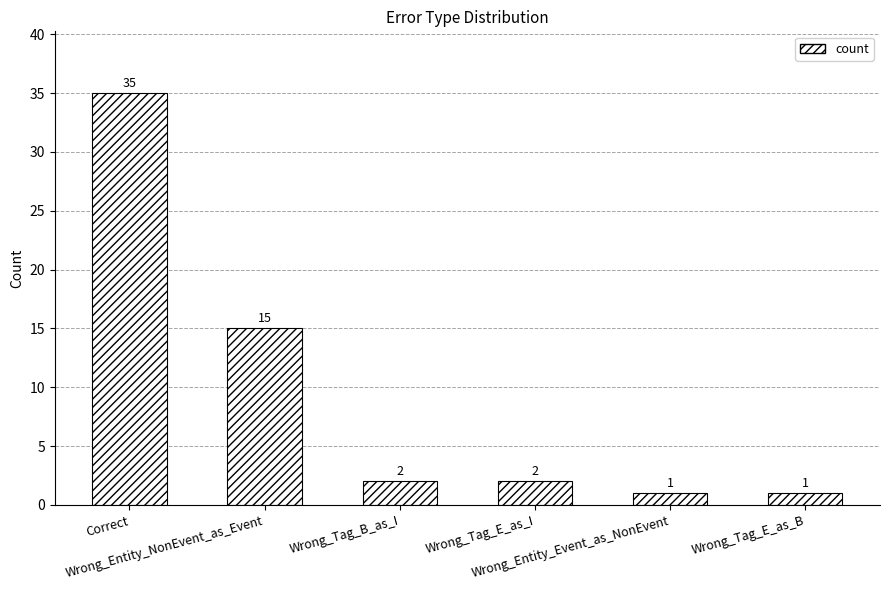

Which label corresponds to the largest value in the chart?

Correct